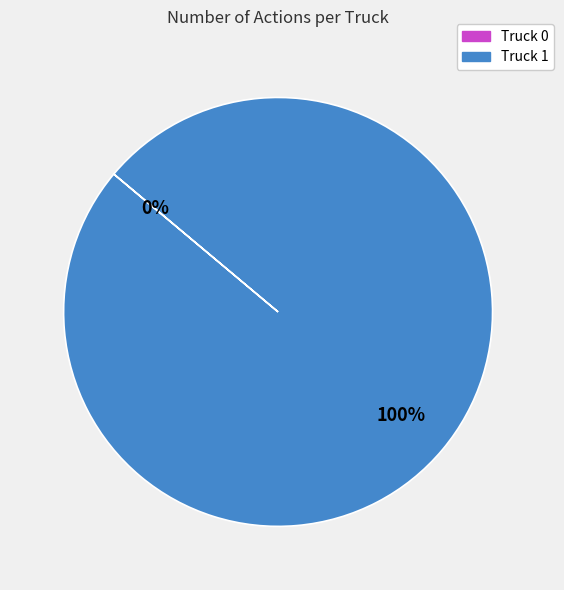

Rank the categories by value from lowest to highest.

Truck 0, Truck 1